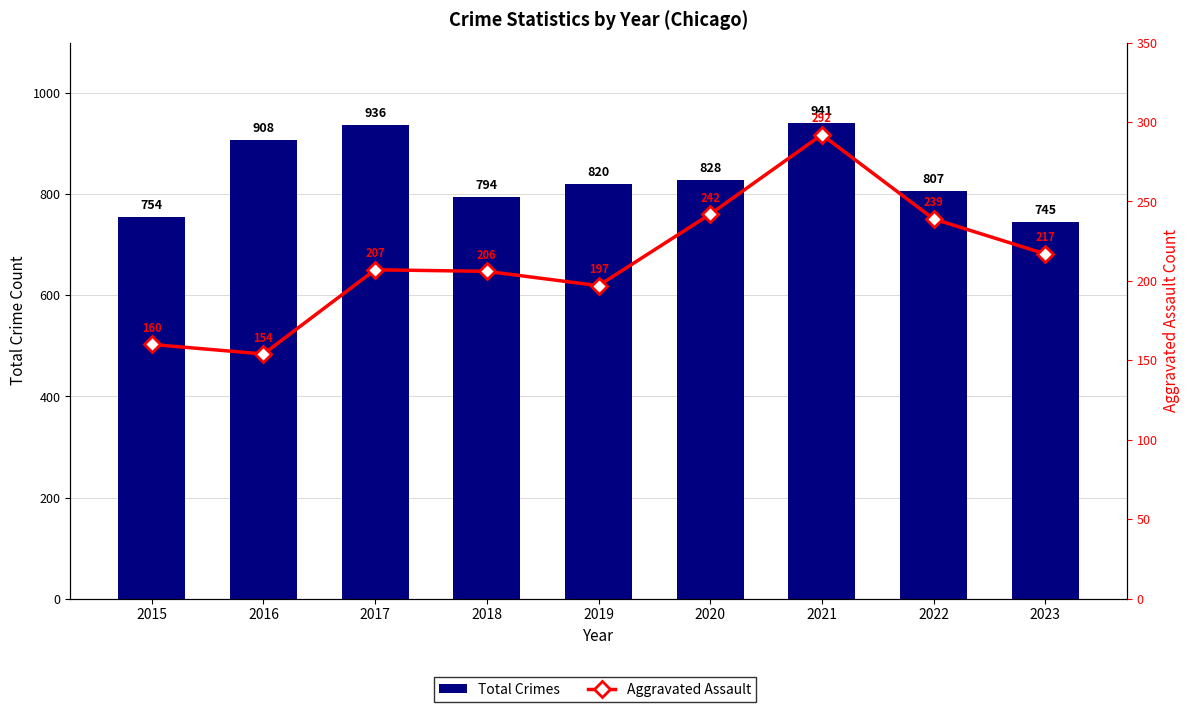

True or false: Aggravated Assault has a value of 90 at 2019.

False